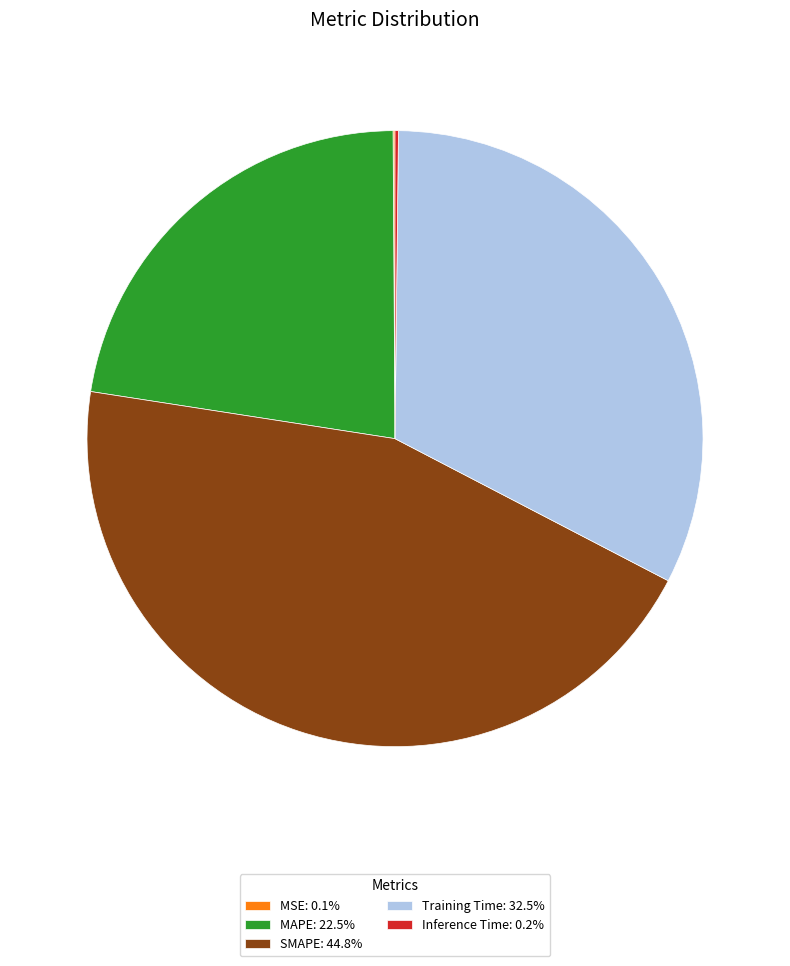

Is the sum of Training Time: 32.5% and MAPE: 22.5% greater than half?

Yes